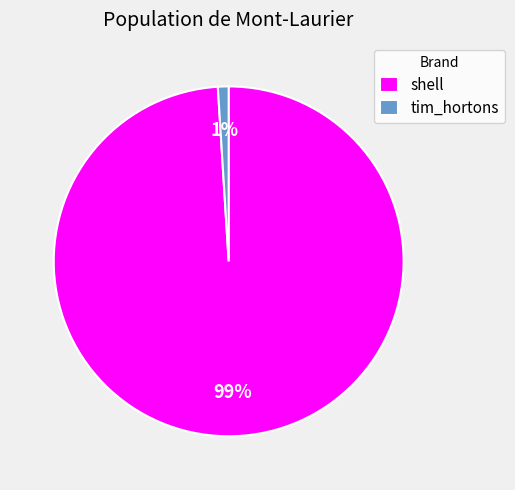

Is the sum of tim_hortons and shell greater than half?

Yes